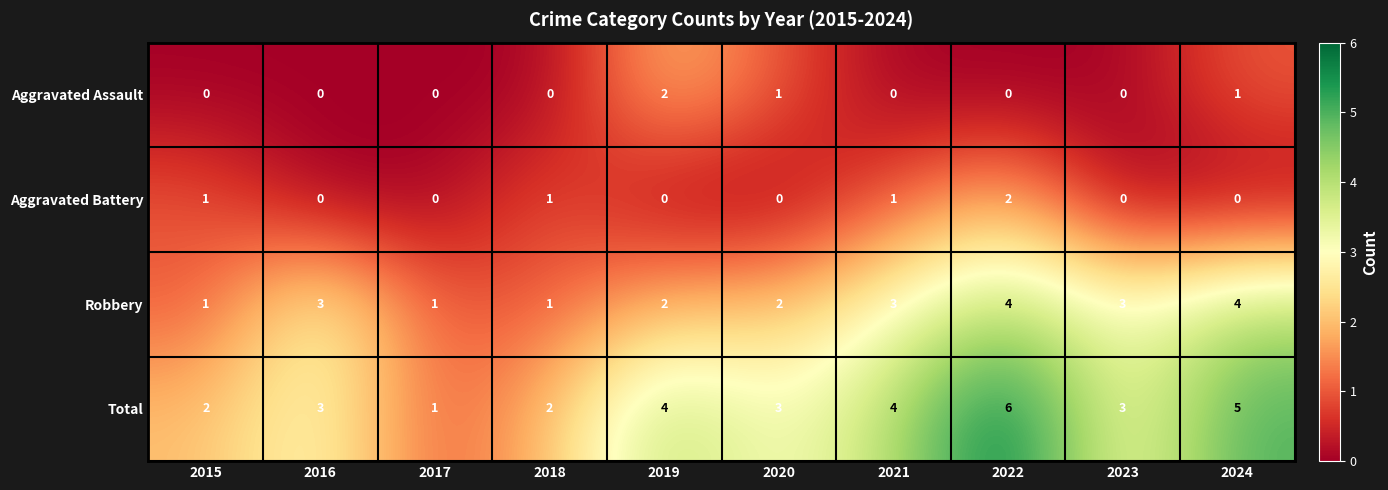

How many Robbery values are between 1 and 3?

8